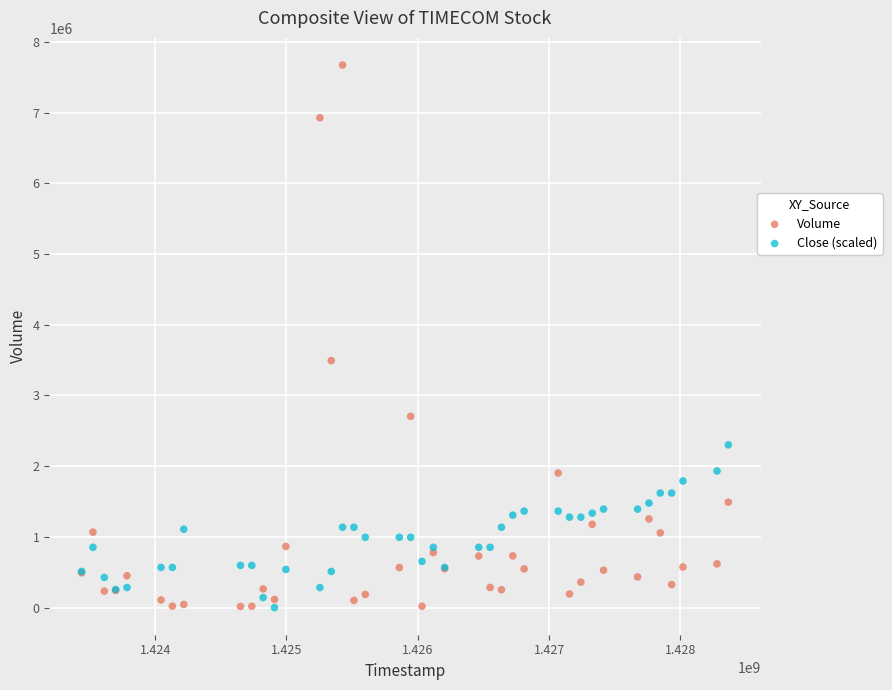

Across all series, what Y value is closest to 3836950?

3493700.0